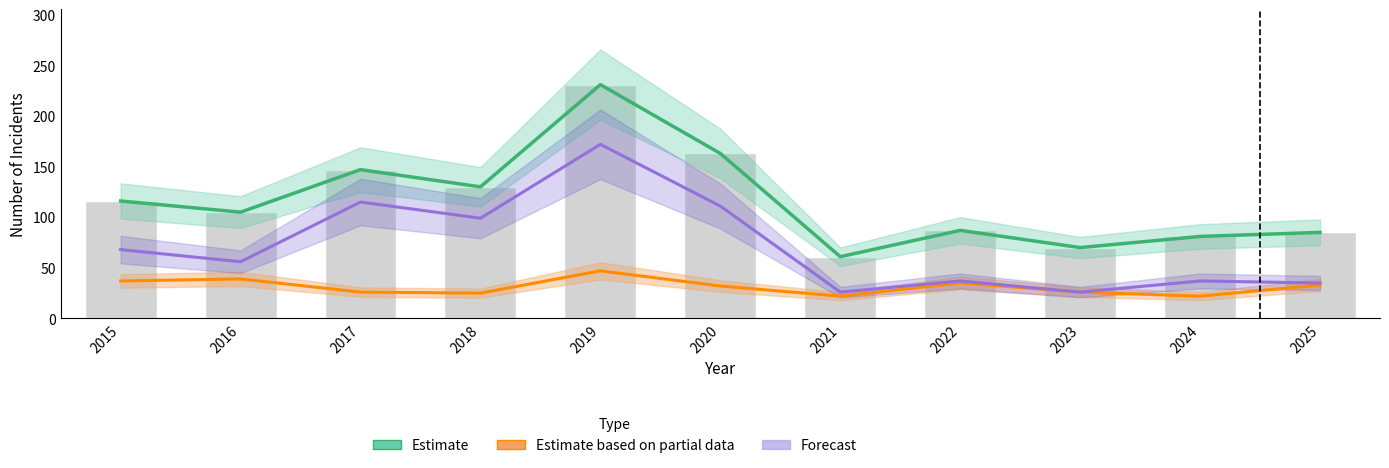

At how many categories does at least one series exceed 113?

5